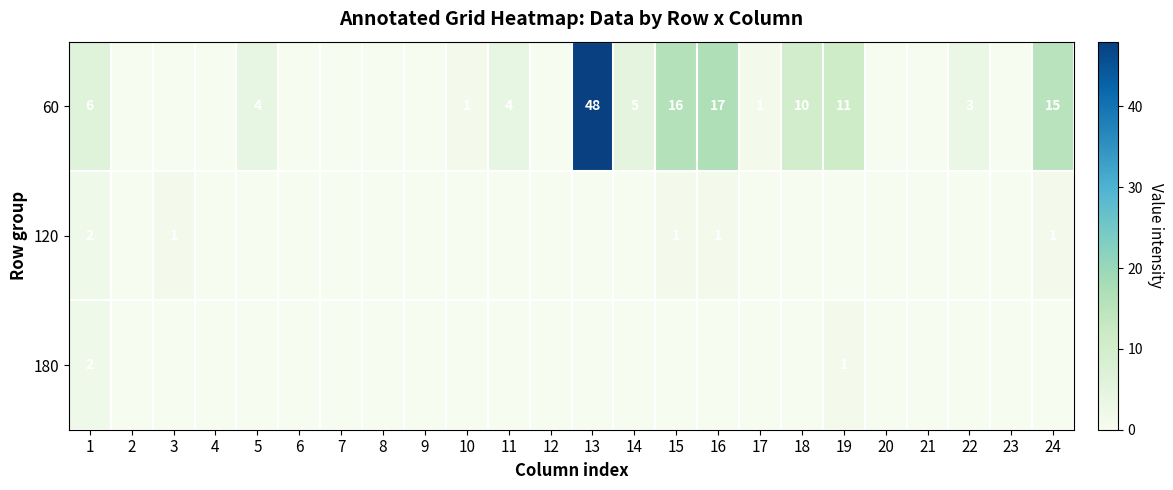

The value of 60 at 18 is 10. True or false?

True